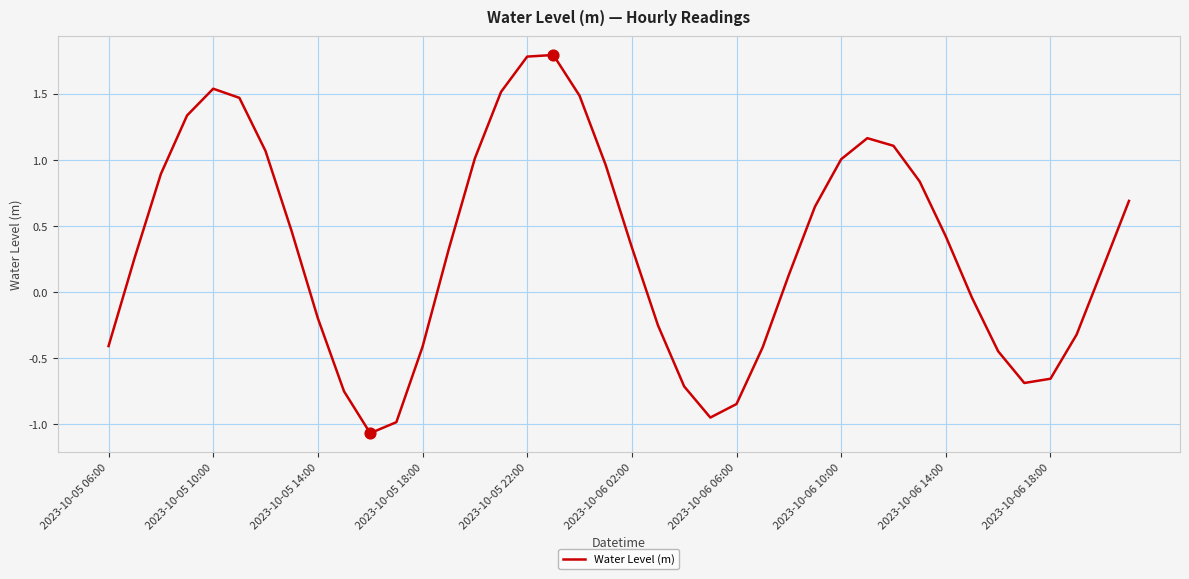

What is the greatest value displayed?

1.8